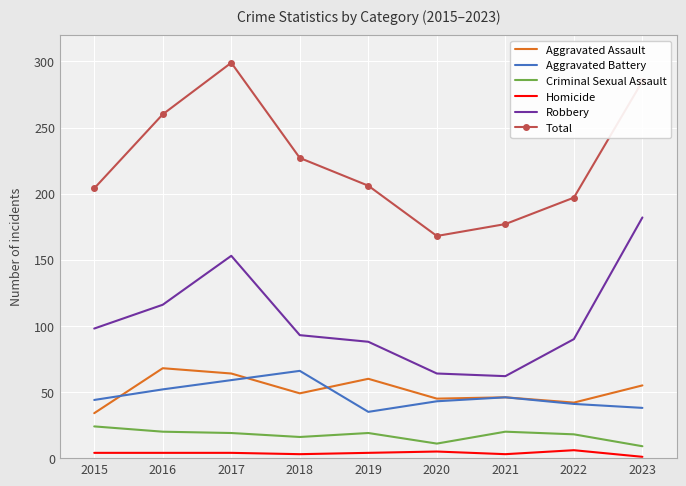

Which series changed the most between 2017 and 2021?

Total